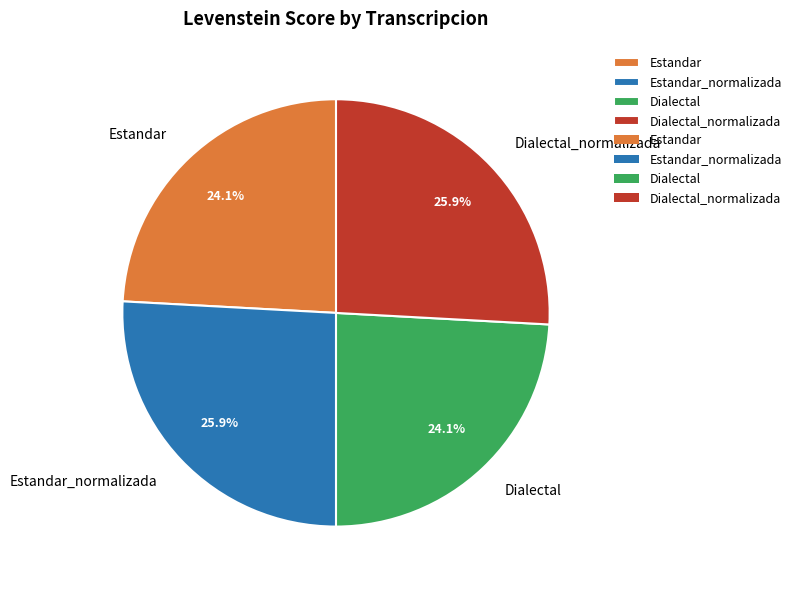

Is there a majority slice in this chart?

No